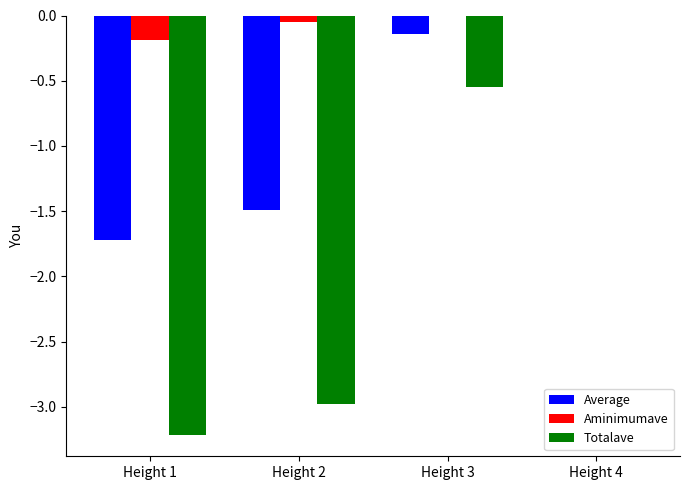

At which category is the sum across all series the highest?

Height 4